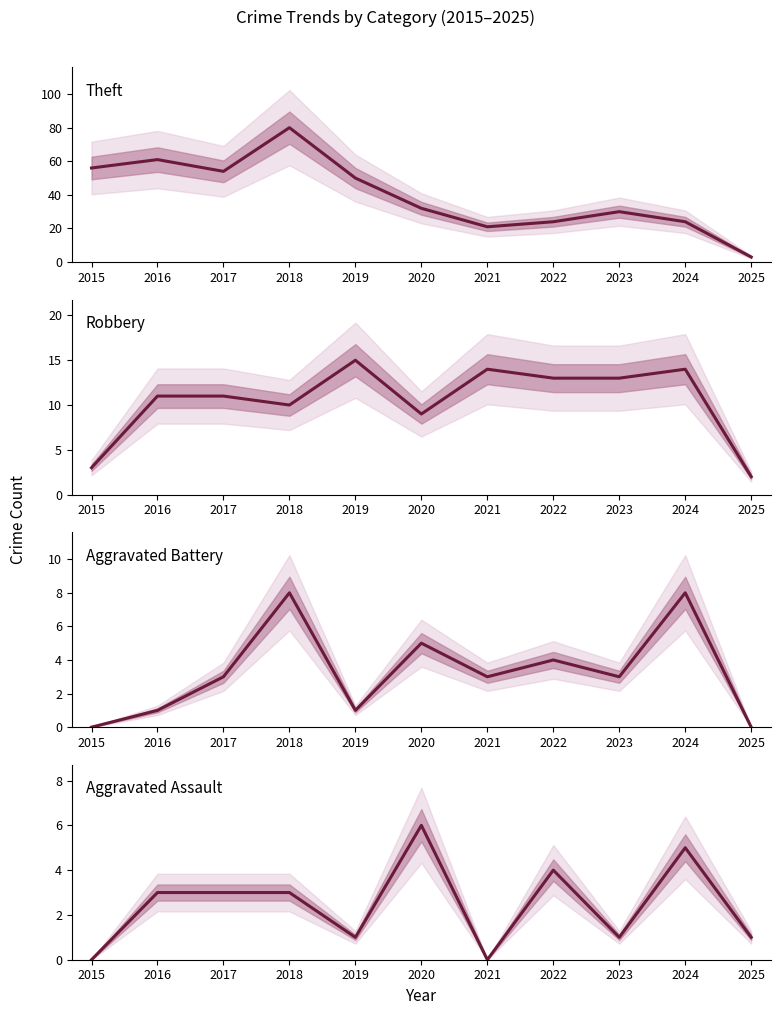

How many values in Aggravated Battery are above zero?

9